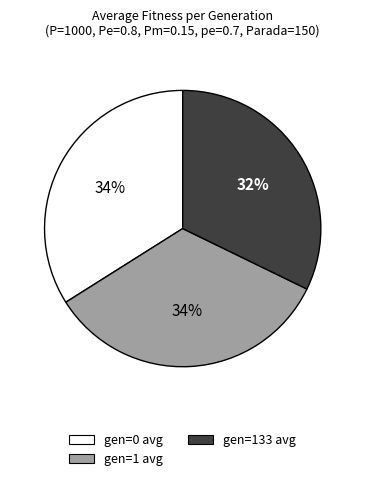

To the nearest percent, what portion does gen=133 avg represent?

32%